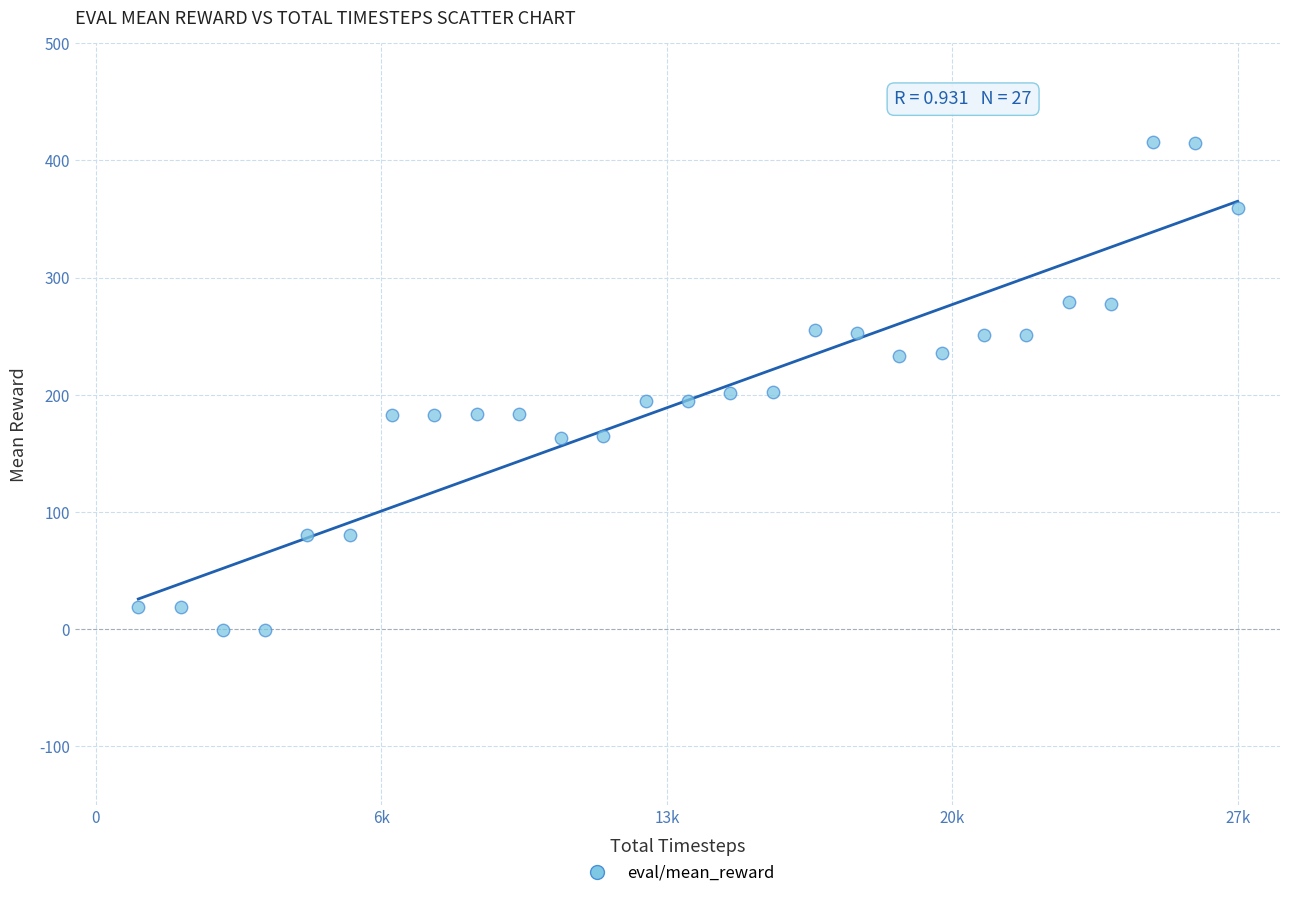

What is the range of X values (max minus min)?

26000.0